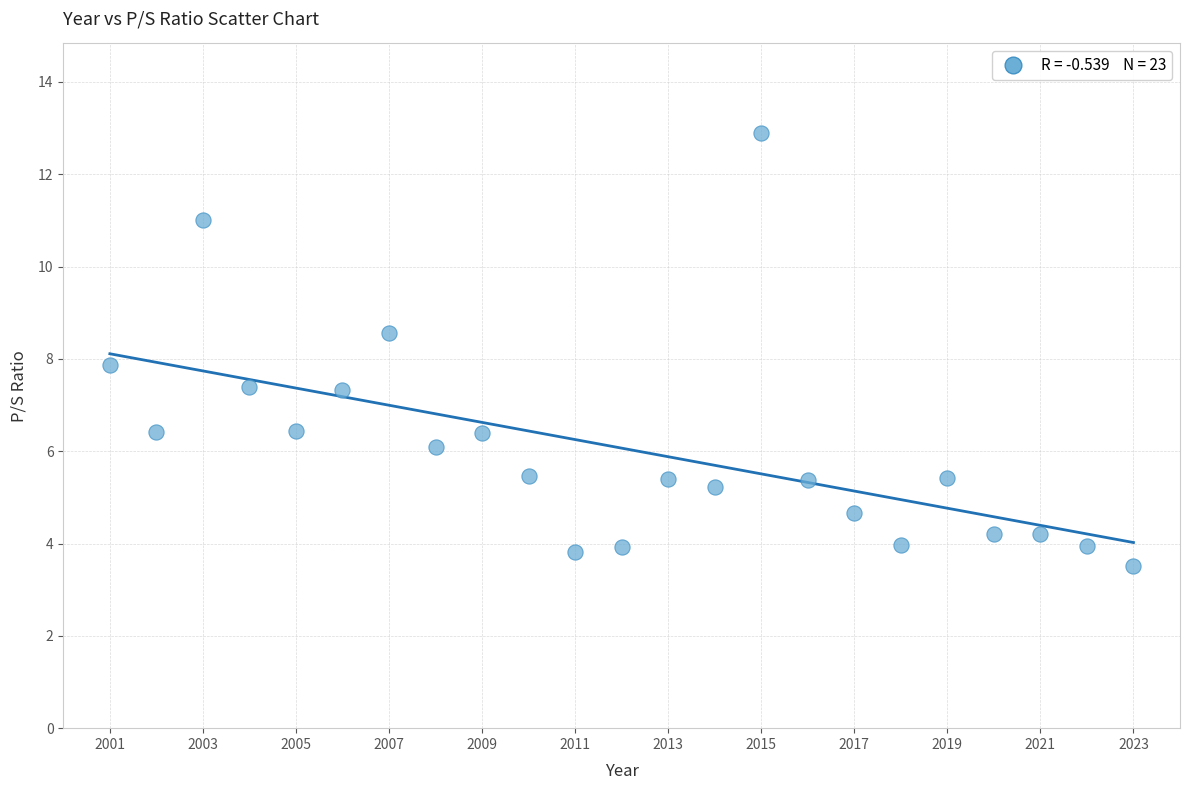

What is the range of Y values (max minus min)?

9.4